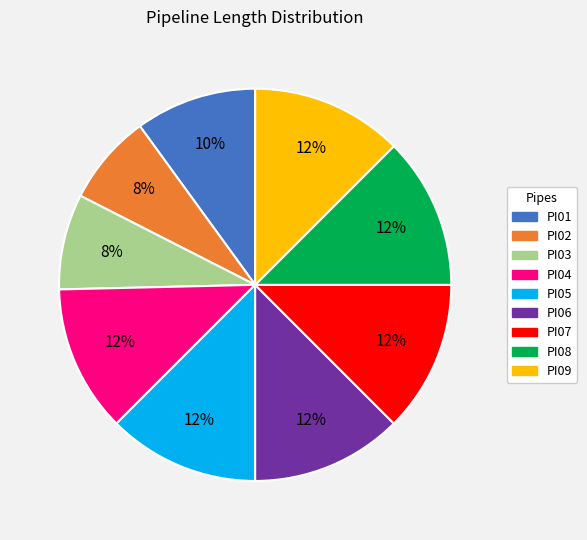

Is the sum of PI09 and PI01 greater than half?

No